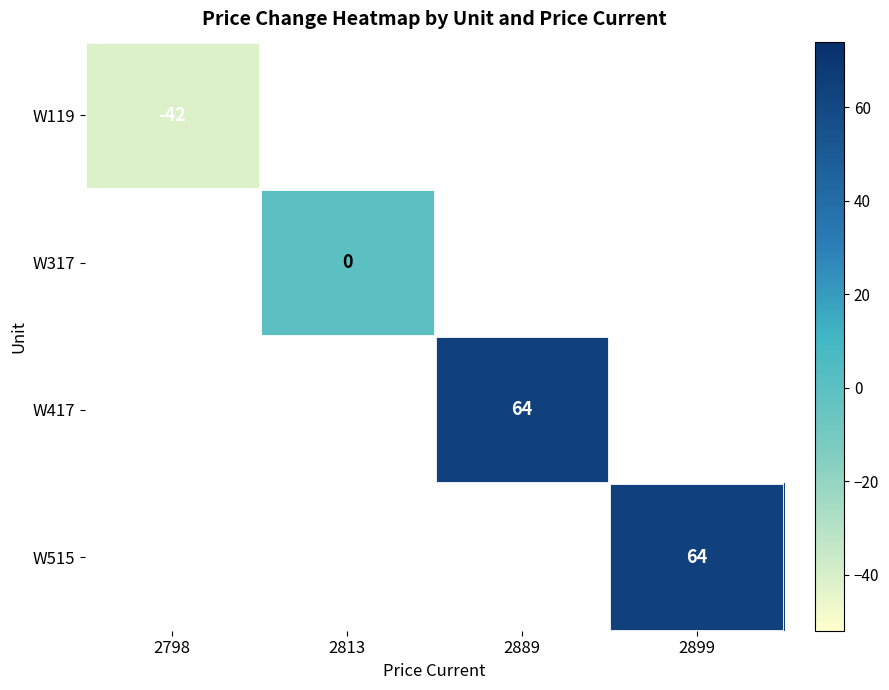

Is it true that W515 equals 109 at 2899?

False